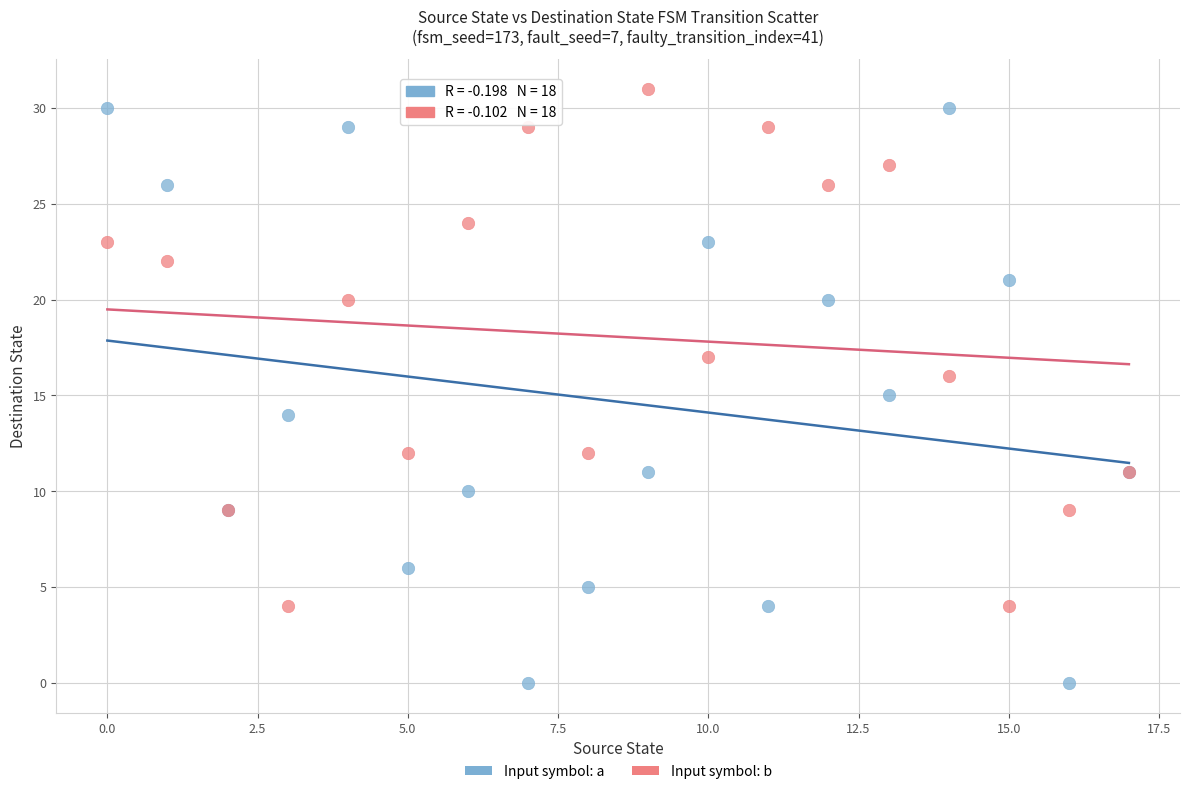

Which series has the largest Y range (max minus min)?

Input symbol: a